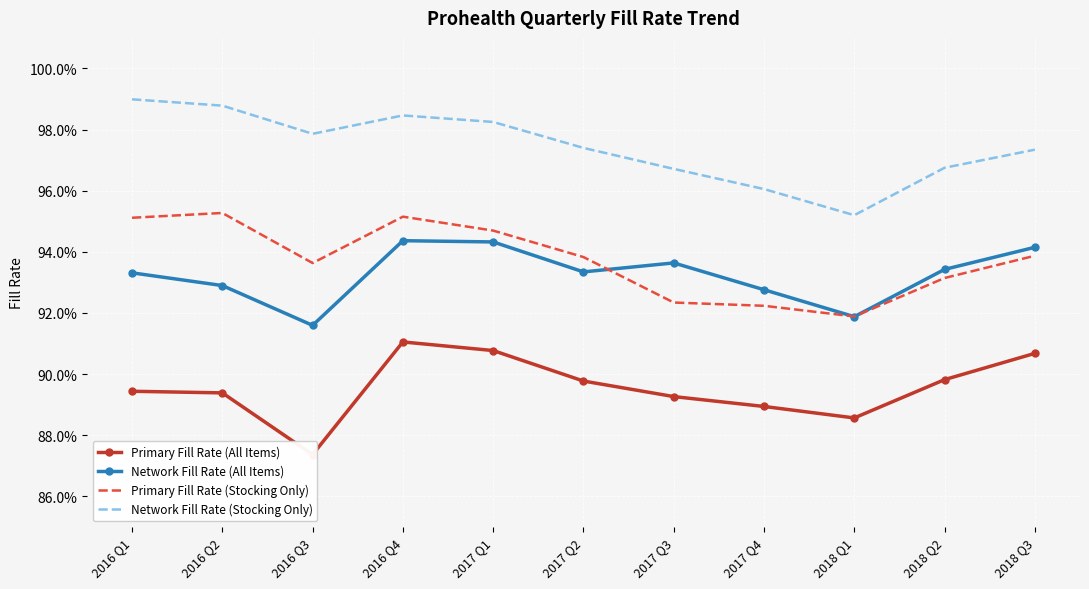

True or false: Network Fill Rate (All Items) and Network Fill Rate (Stocking Only) intersect in this chart.

False